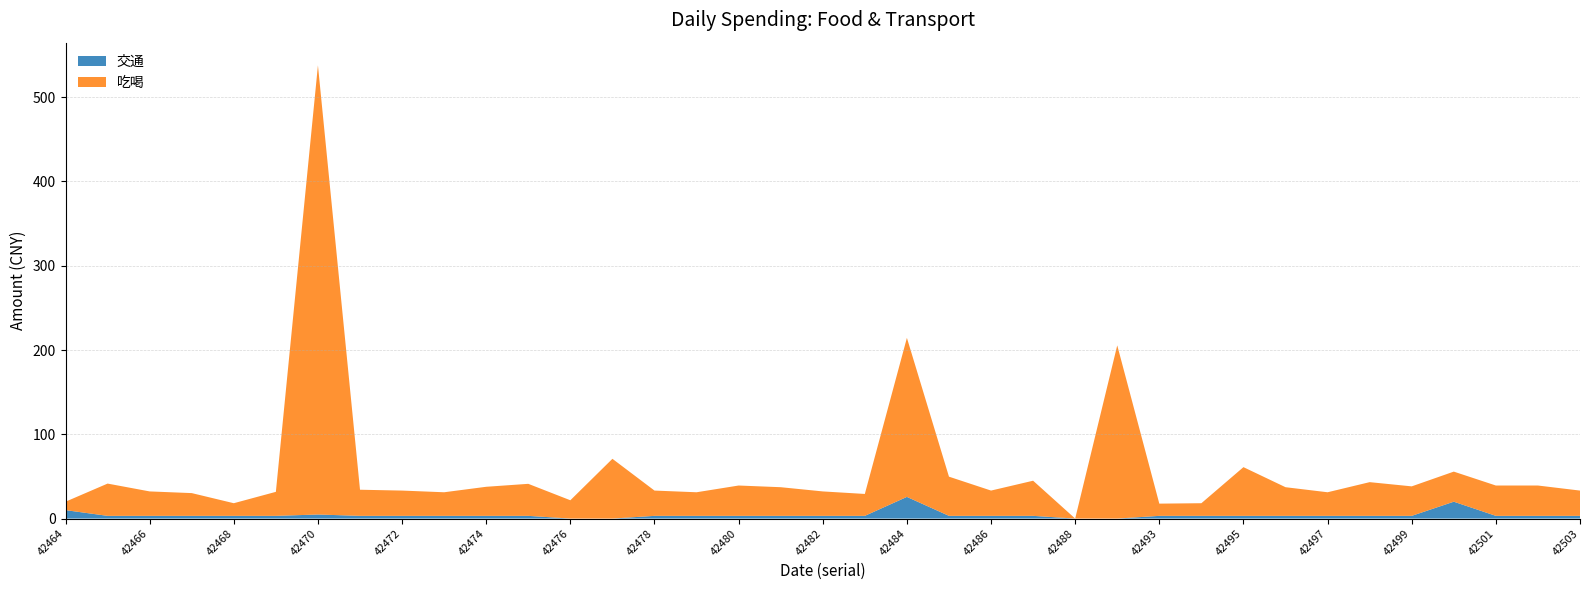

Reading right to left, transcribe all the data shown in this chart.

吃喝: 30.0	36.0	36.0	35.7	35.0	40.0	28.0	34.0	57.8	15.0	14.5	205.5	0.0	41.7	30.0	46.5	188.7	26.0	29.0	34.0	36.0	28.0	30.0	70.9	21.7	38.0	34.5	28.0	30.0	31.0	533.0	28.5	15.0	27.0	29.0	38.3	10.0
交通: 3.2	3.2	3.2	20.0	3.2	3.2	3.2	3.2	3.2	3.2	3.2	0.0	0.0	3.2	3.2	3.2	25.7	3.2	3.2	3.2	3.2	3.2	3.2	0.0	0.0	3.2	3.2	3.2	3.2	3.2	4.8	3.2	3.2	3.2	3.2	3.2	10.0